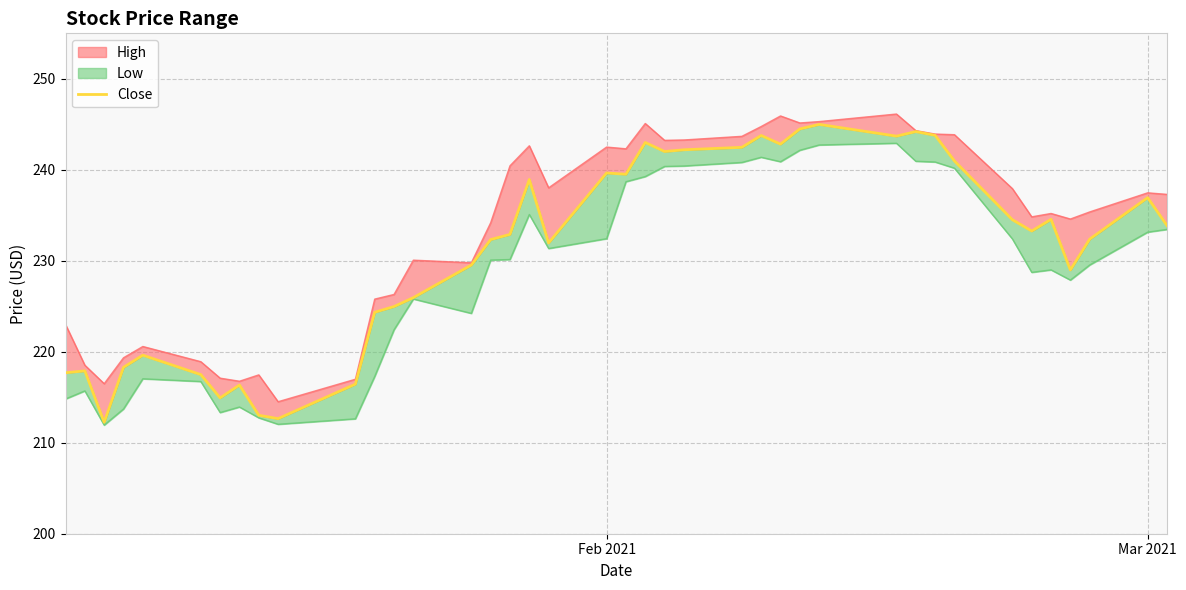

Is it true that the value at 20 is 63.2?

False